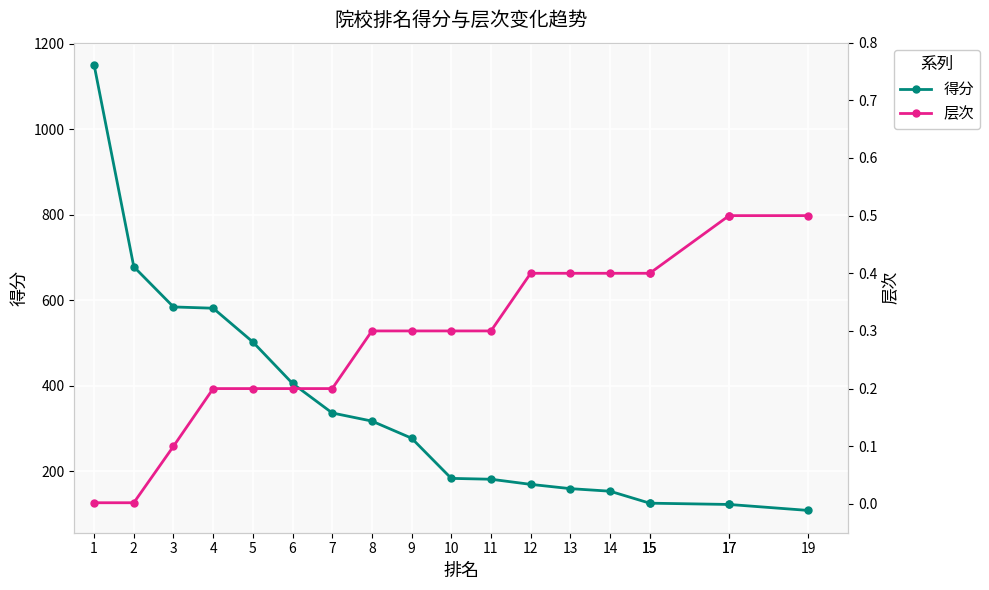

True or false: 得分 and 层次 cross at least once.

False